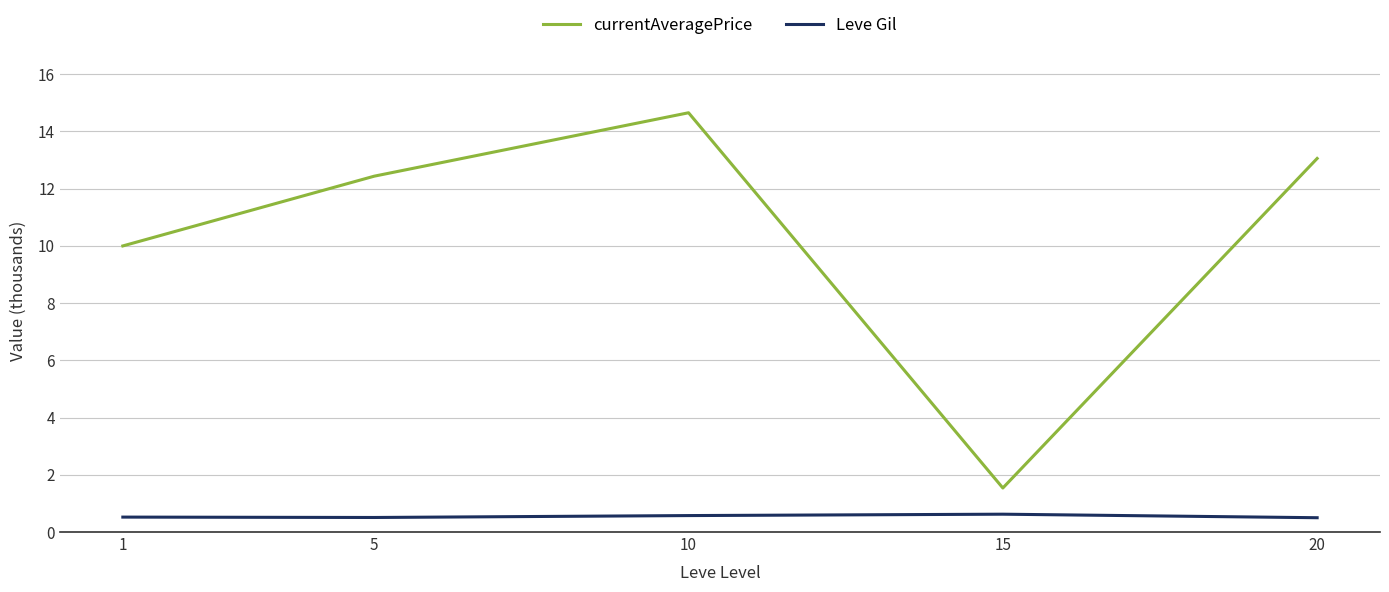

The currentAveragePrice series shows 15.0 at 1. True or false?

False